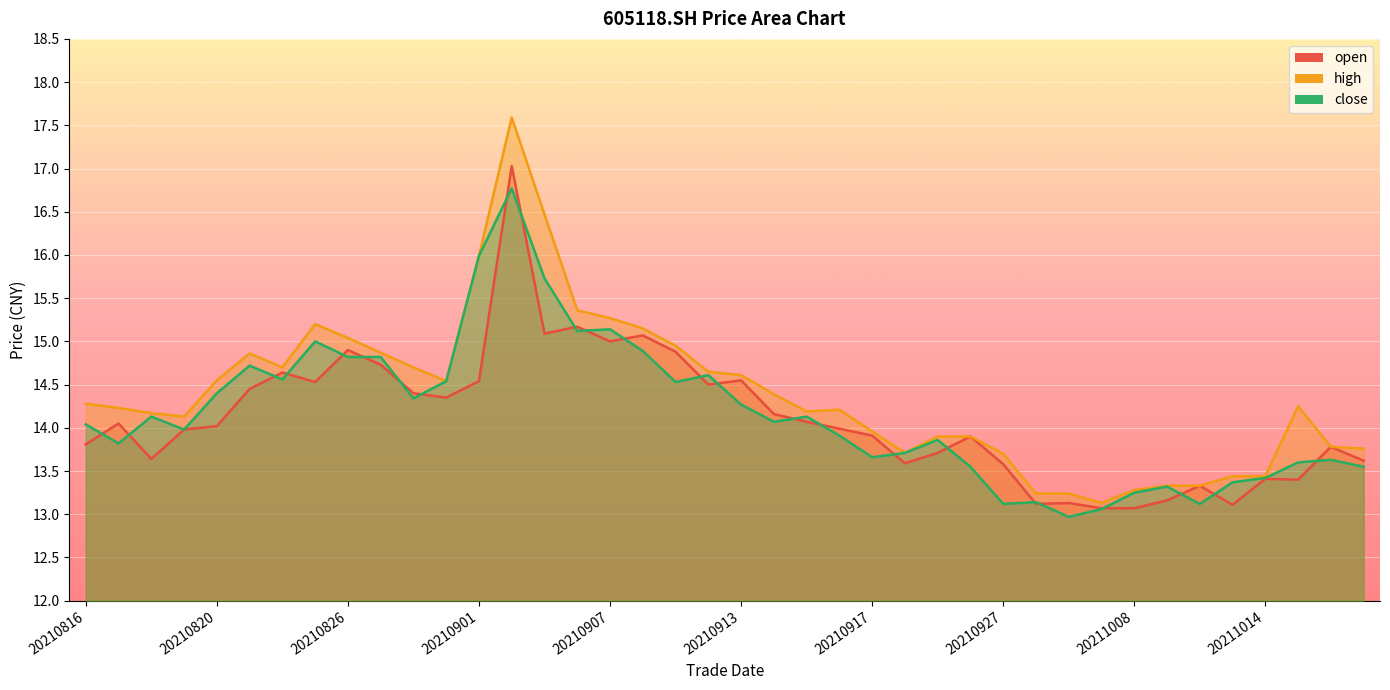

What is the maximum value for close?

16.8